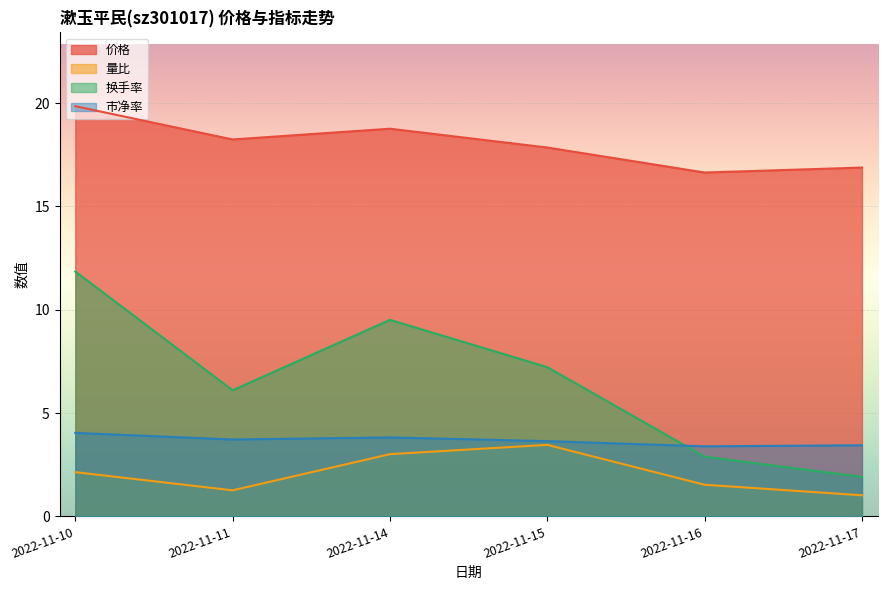

What is the minimum value for 量比?

1.0